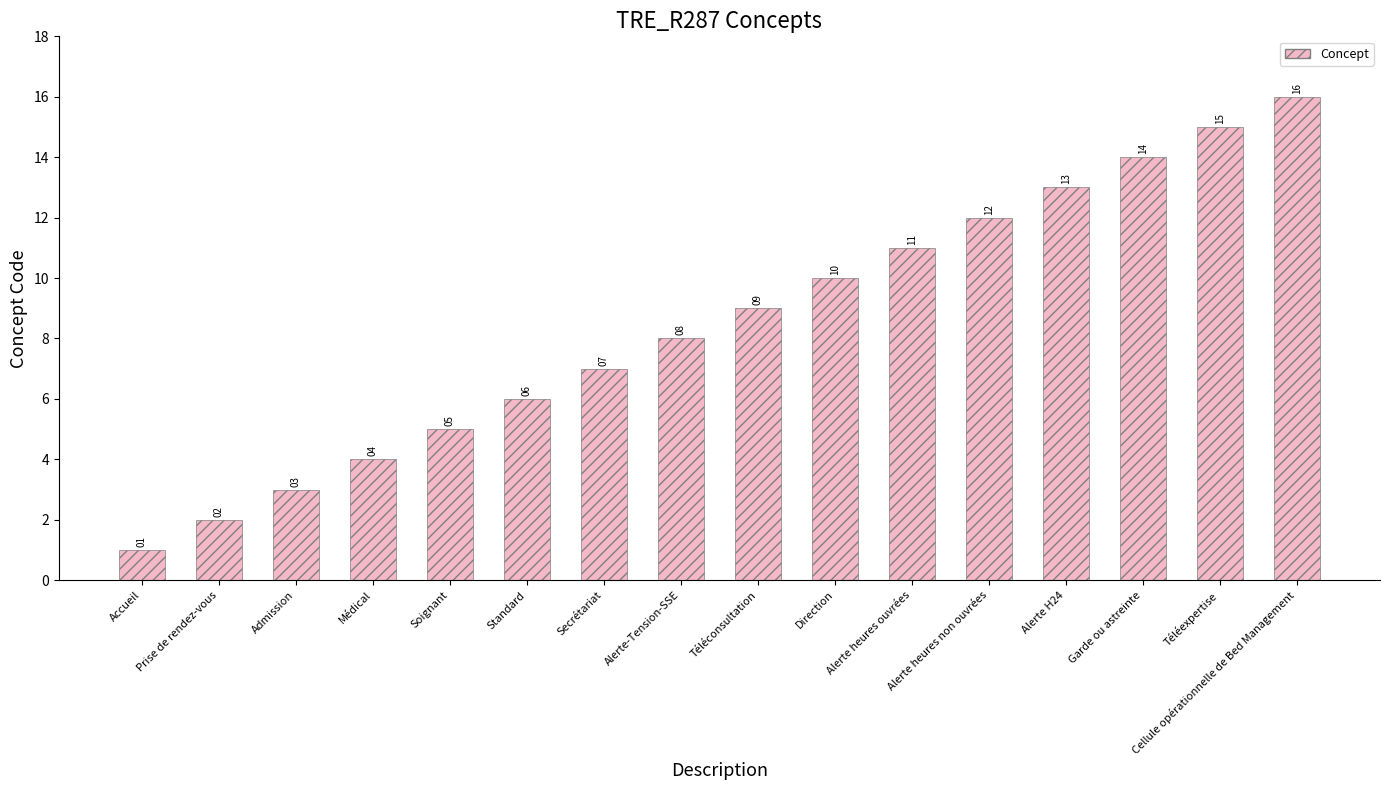

Count the number of categories in the chart.

16